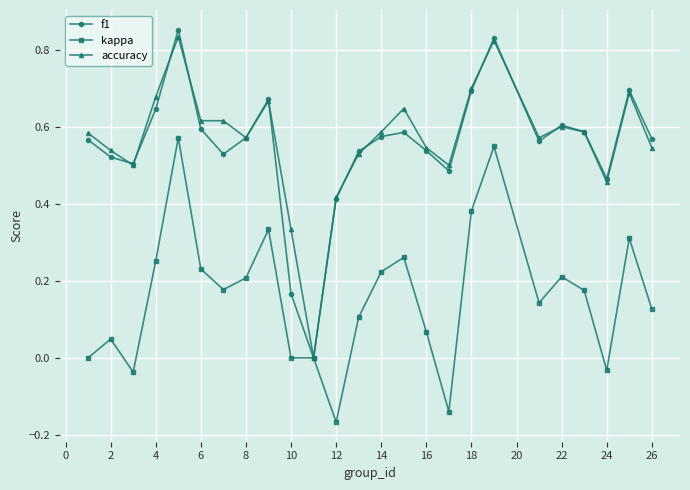

Which series has the largest range (max minus min)?

f1